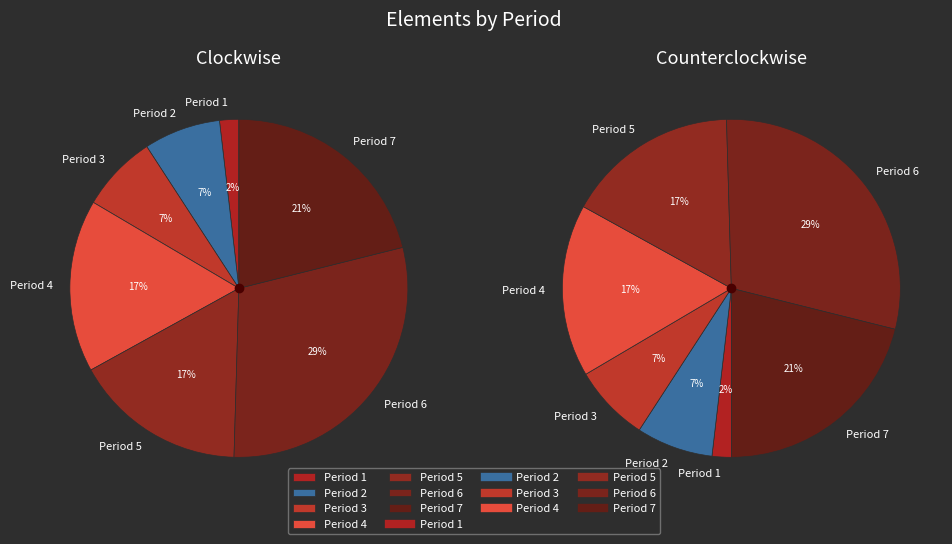

The Period 4 slice represents 17% of the pie. True or false?

True